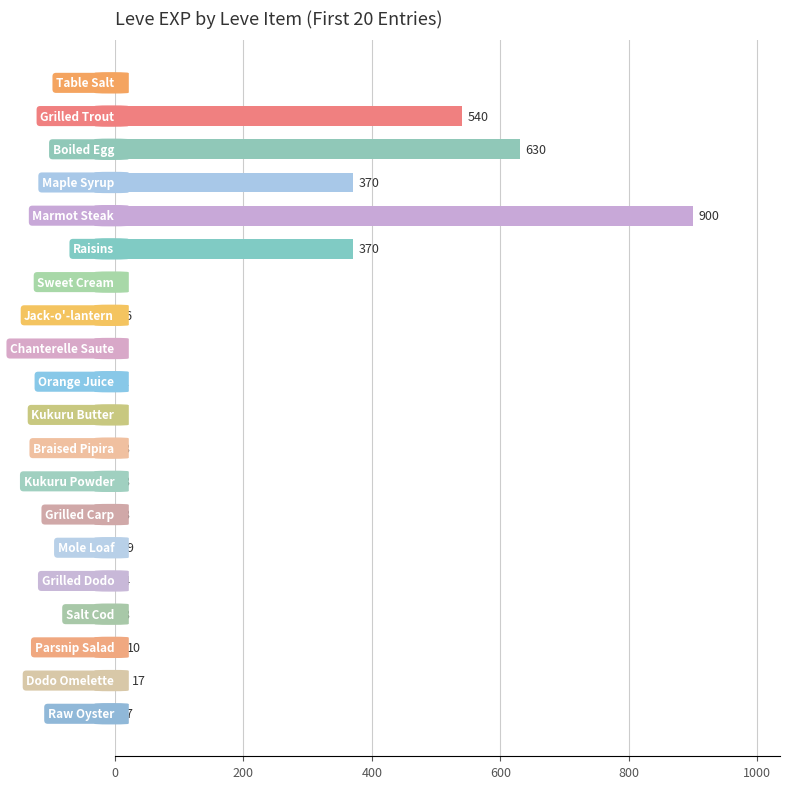

What is the maximum value shown in the chart?

900